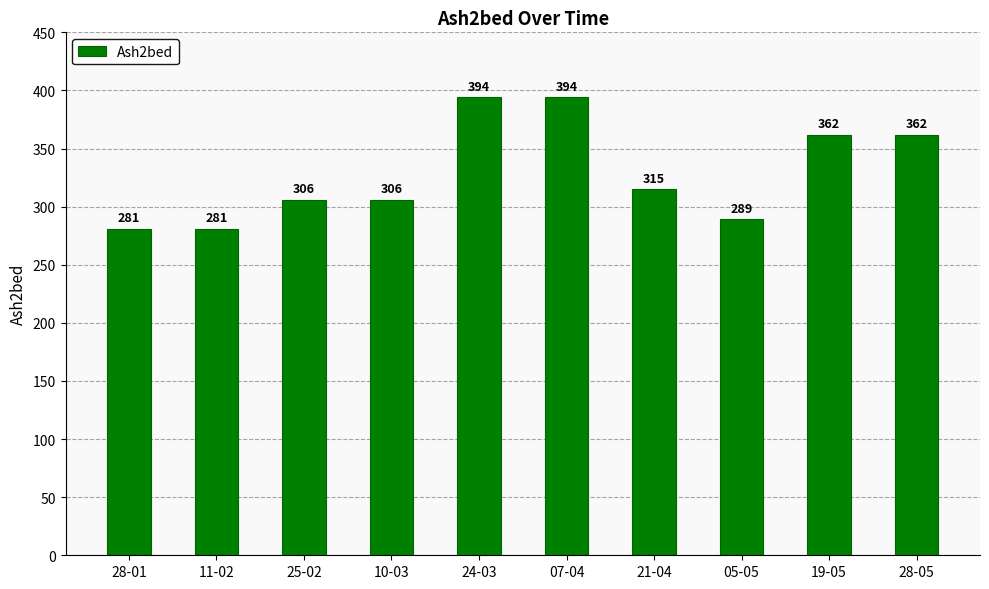

Reading left to right, list all the values displayed in this chart.

281	281	306	306	394	394	315	289	362	362